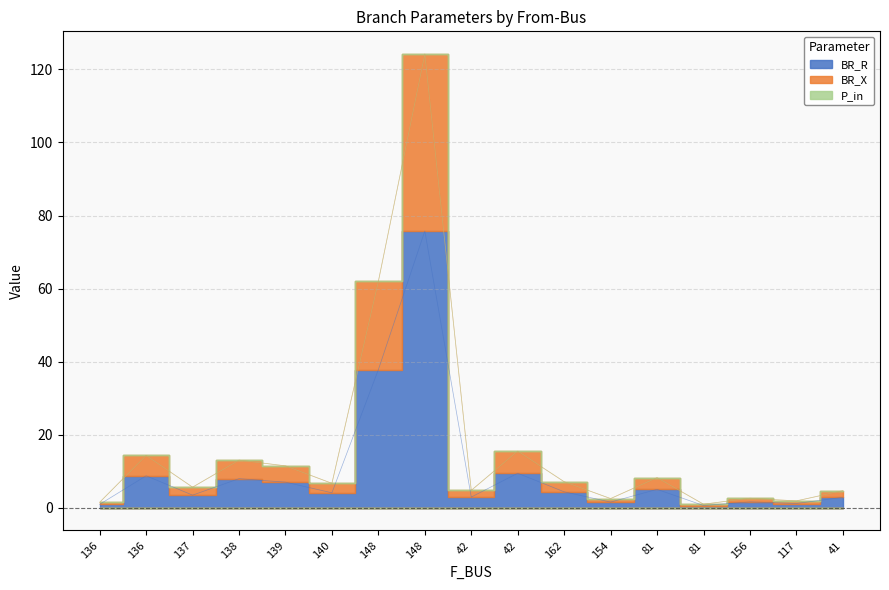

Reading left to right, extract all data points from this chart.

BR_R: 0.9	8.7	3.4	7.9	7.0	4.0	37.8	75.7	2.9	9.4	4.3	1.5	5.0	0.6	1.6	1.1	2.8
BR_X: 1.5	14.3	5.6	13.0	11.4	6.6	62.0	124.2	4.7	15.4	7.1	2.5	8.2	0.9	2.5	1.8	4.6